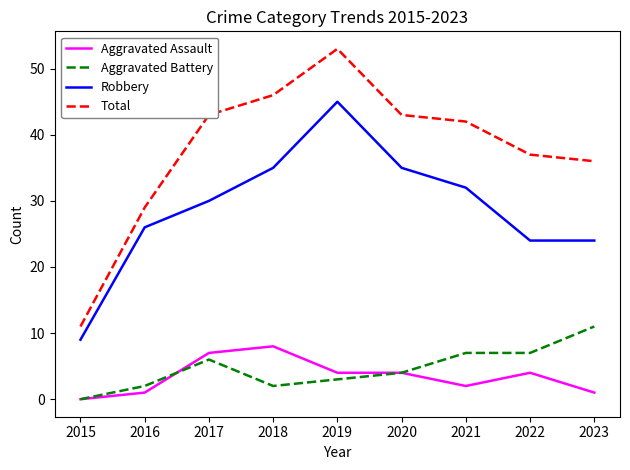

Rank the series by their maximum value, from highest to lowest.

Total, Robbery, Aggravated Battery, Aggravated Assault